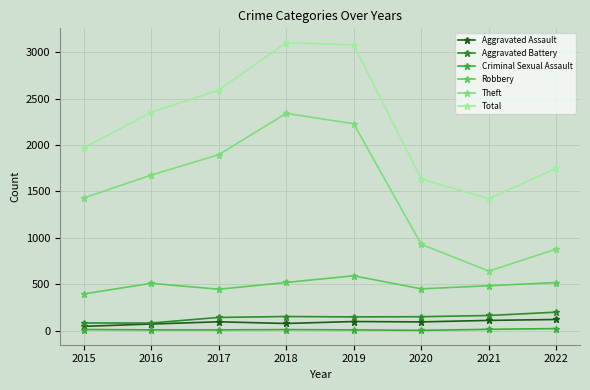

Which has a higher value, 2022 or 2019?

2022